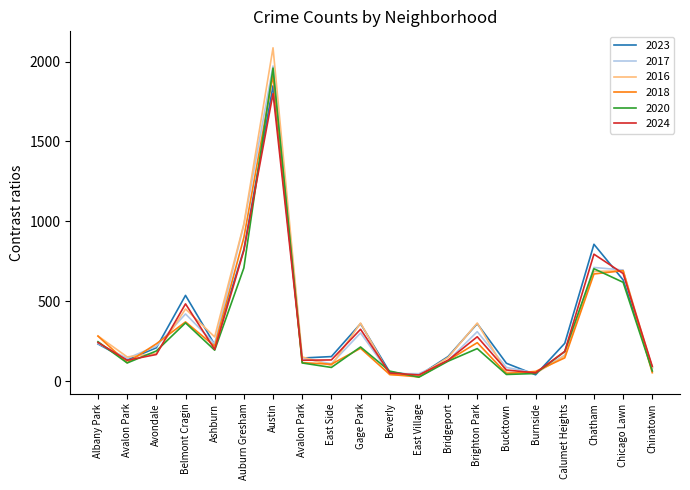

Is the value of 2017 at East Side greater than the value of 2023 at Chatham?

No